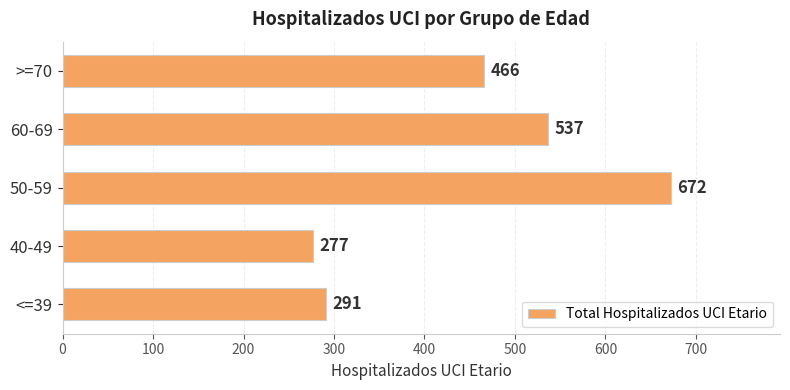

The chart shows a value of 537 at 60-69. True or false?

True